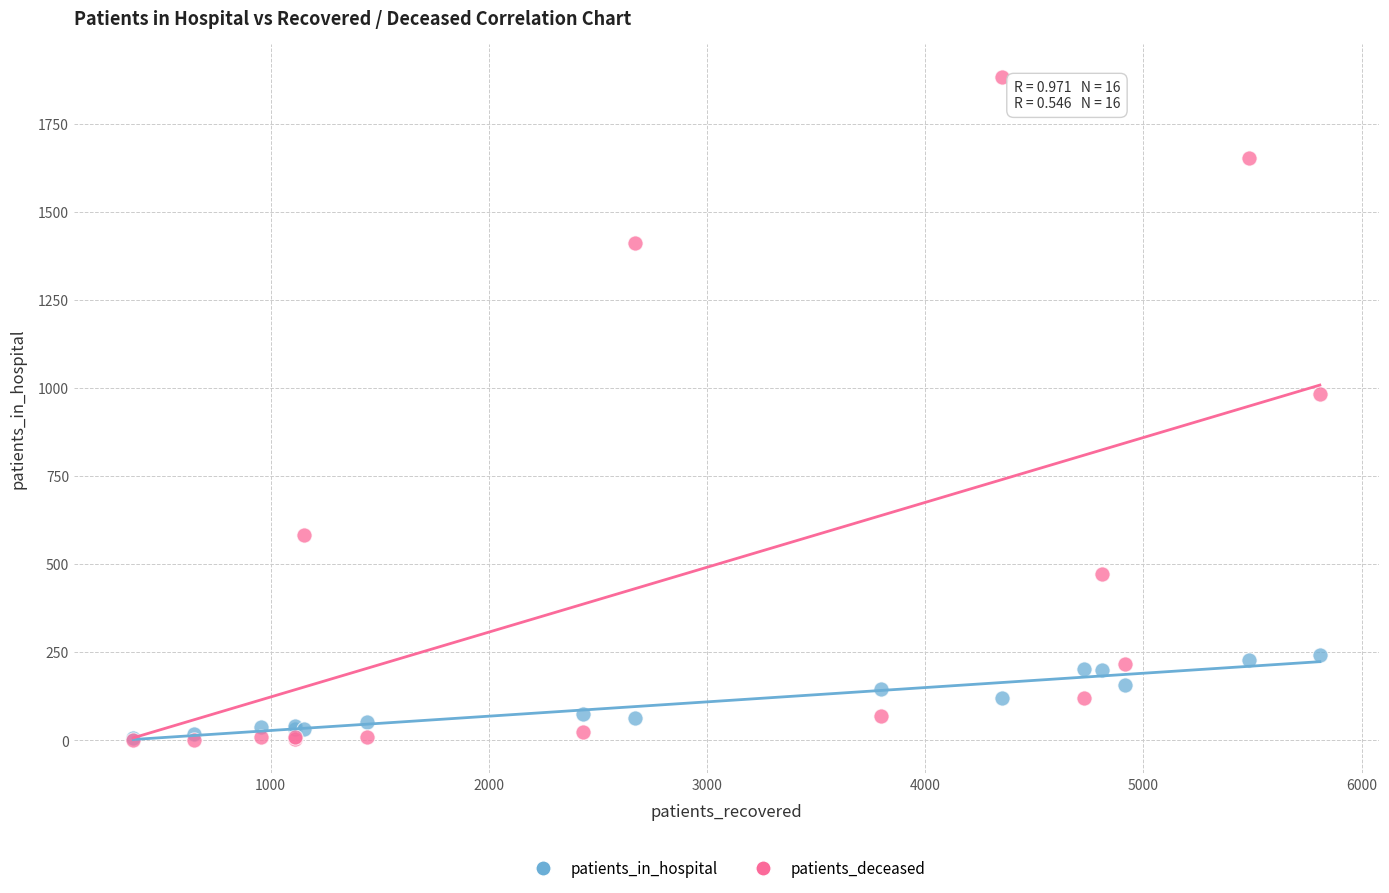

In the patients_deceased series, what Y value is closest to 942?

984